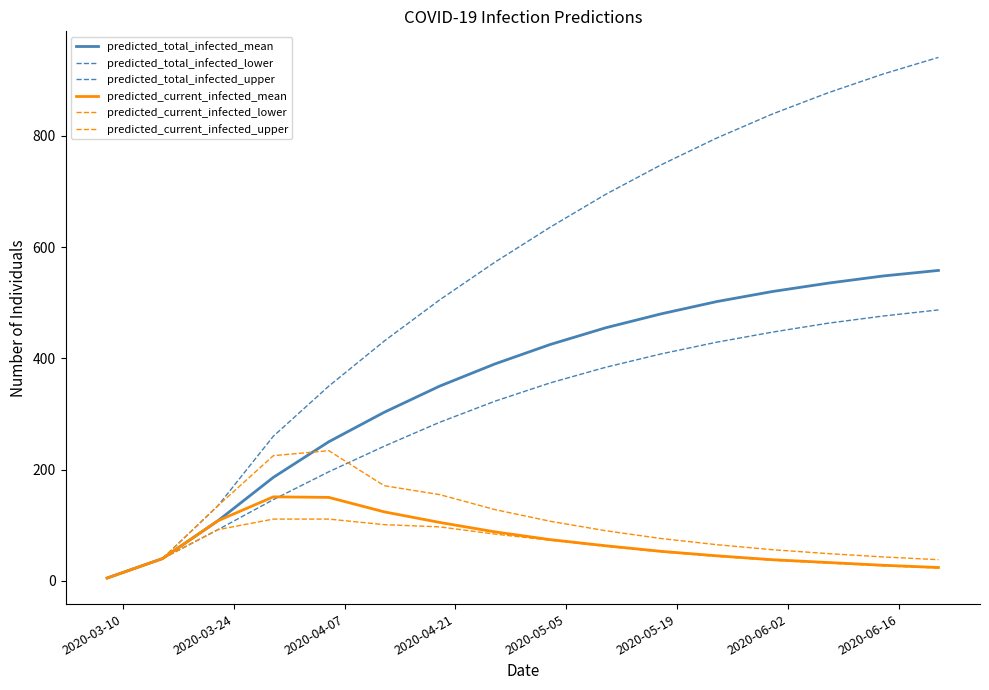

Does the chart have visible grid lines?

No